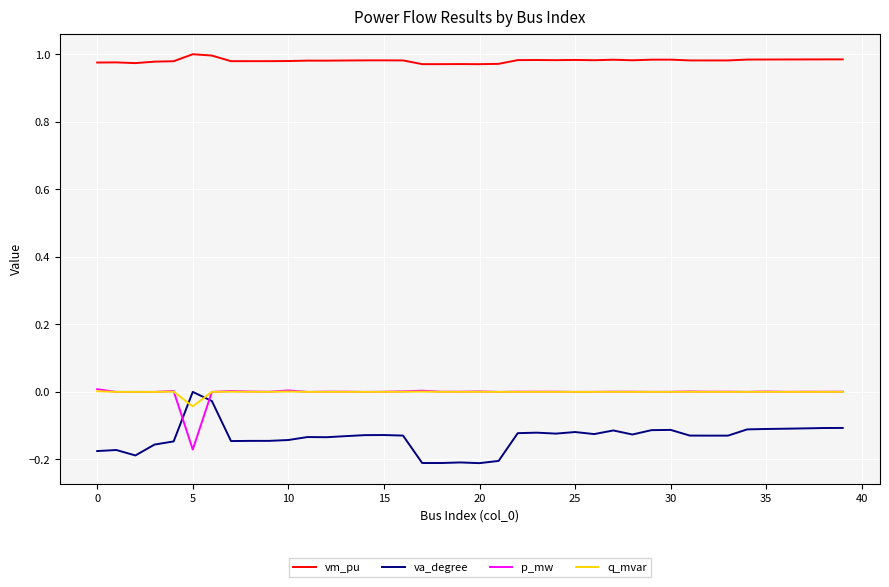

Which series has the largest total across all categories?

vm_pu